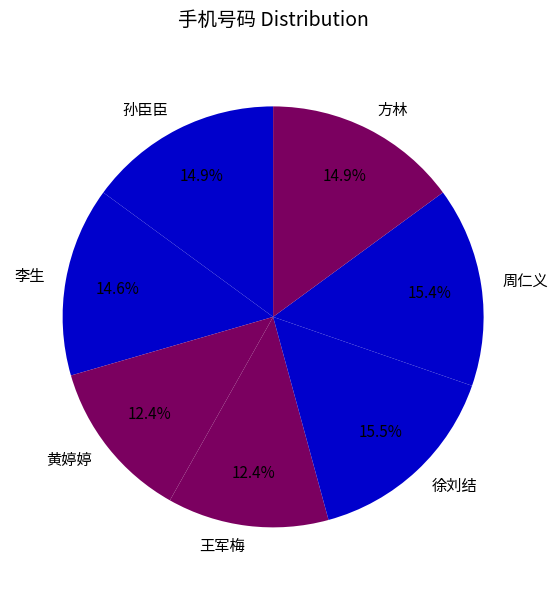

Is it true that 王军梅 is 12% of the pie?

True